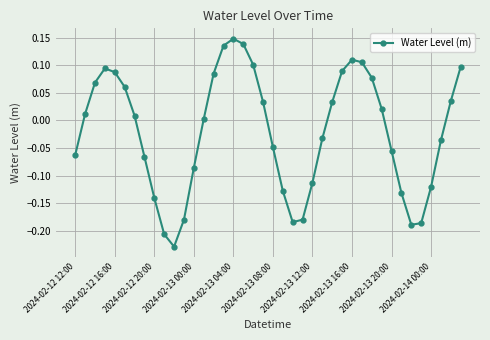

What is the difference between the maximum and minimum values?

0.4